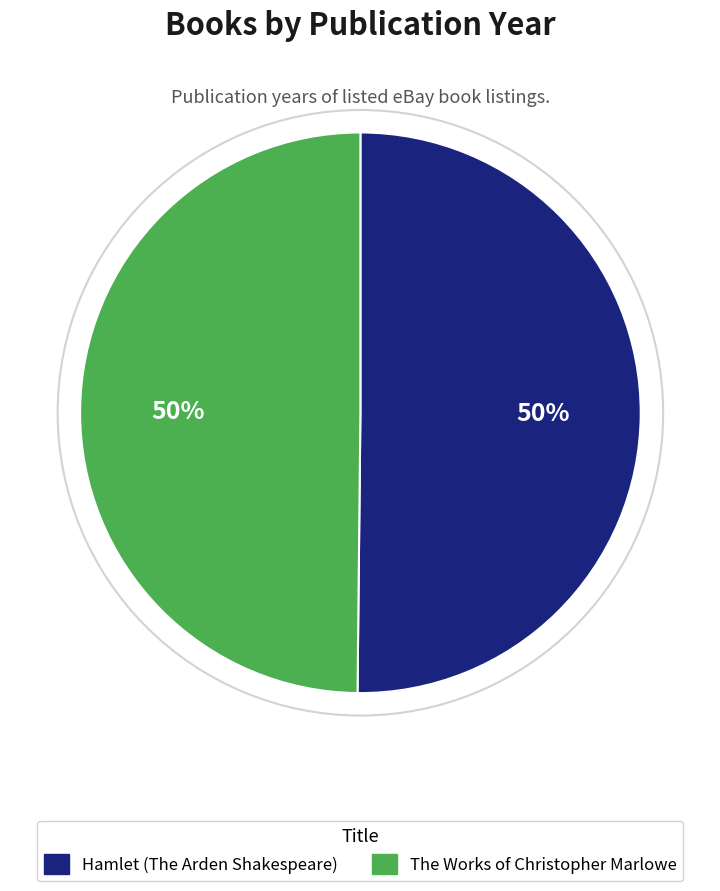

Do Hamlet (The Arden Shakespeare) and The Works of Christopher Marlowe together represent more than half of the pie?

Yes